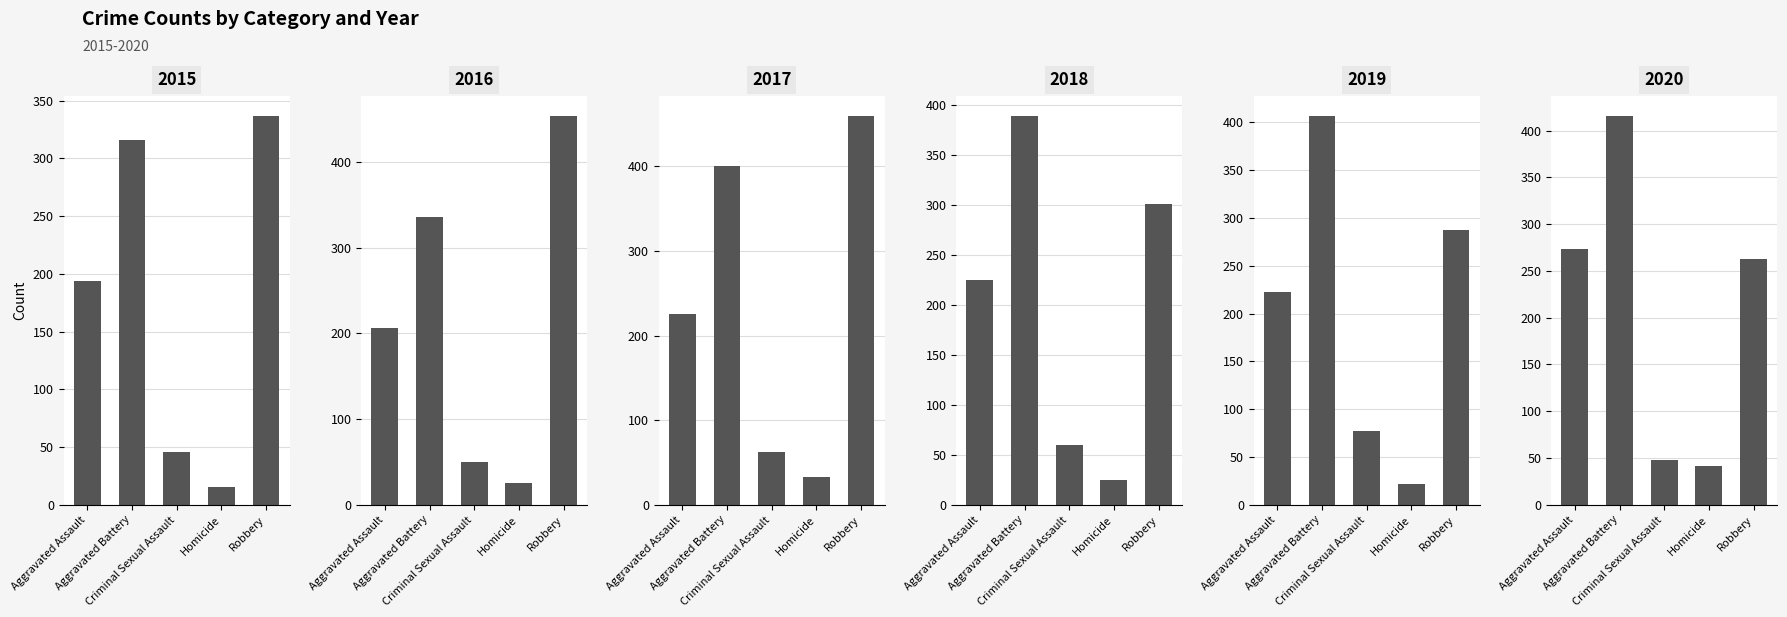

The 2019 series shows 287 at Robbery. True or false?

True